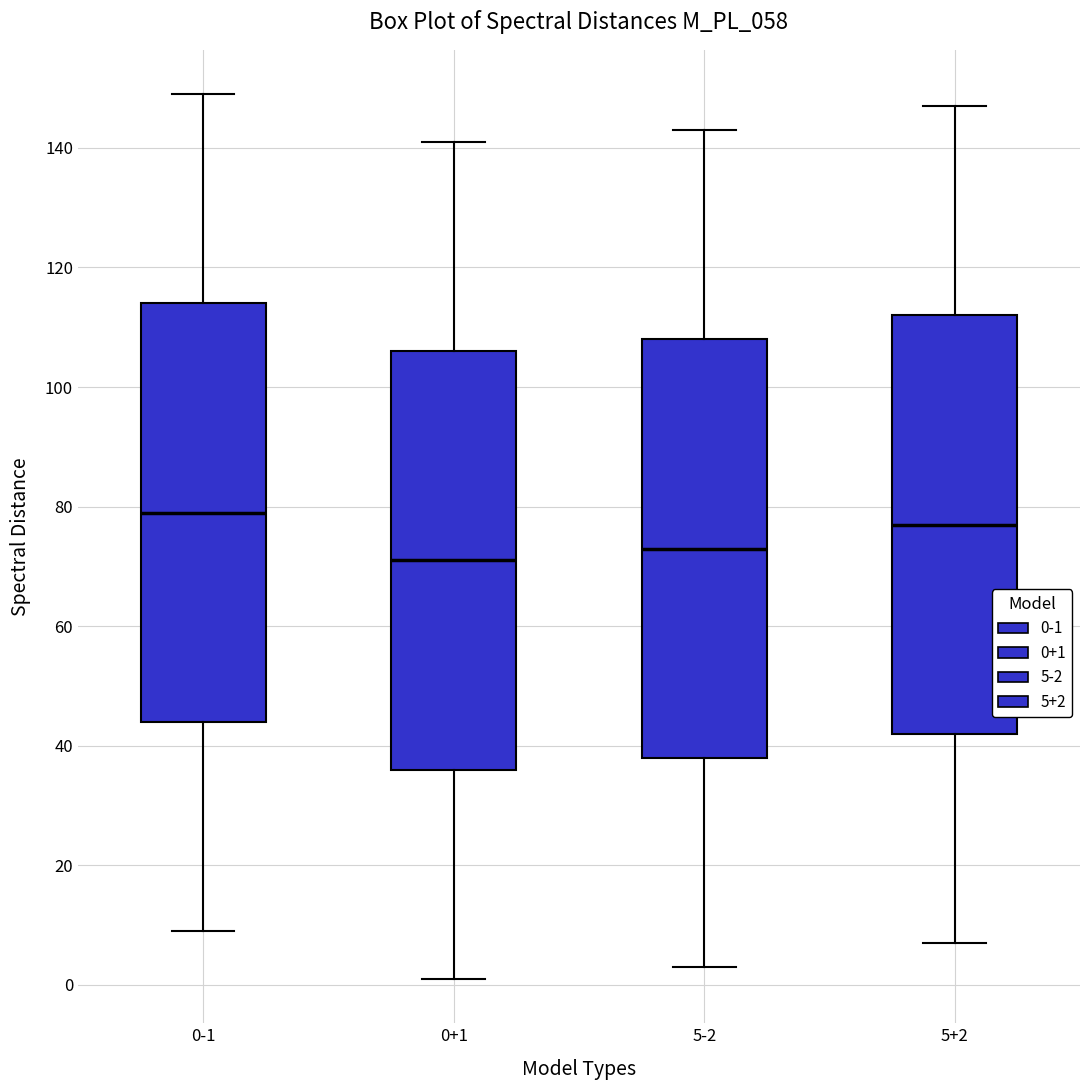

Reading left to right, read every box against the y-axis: the position of its median line, the range the box covers, and the ends of its whiskers. The values are not printed on the chart, so give them approximately, as read against the axis.

0-1: median 80, box 44 to 114, whiskers 10 to 150
0+1: median 72, box 36 to 106, whiskers 2 to 142
5-2: median 74, box 38 to 108, whiskers 4 to 144
5+2: median 78, box 42 to 112, whiskers 8 to 148